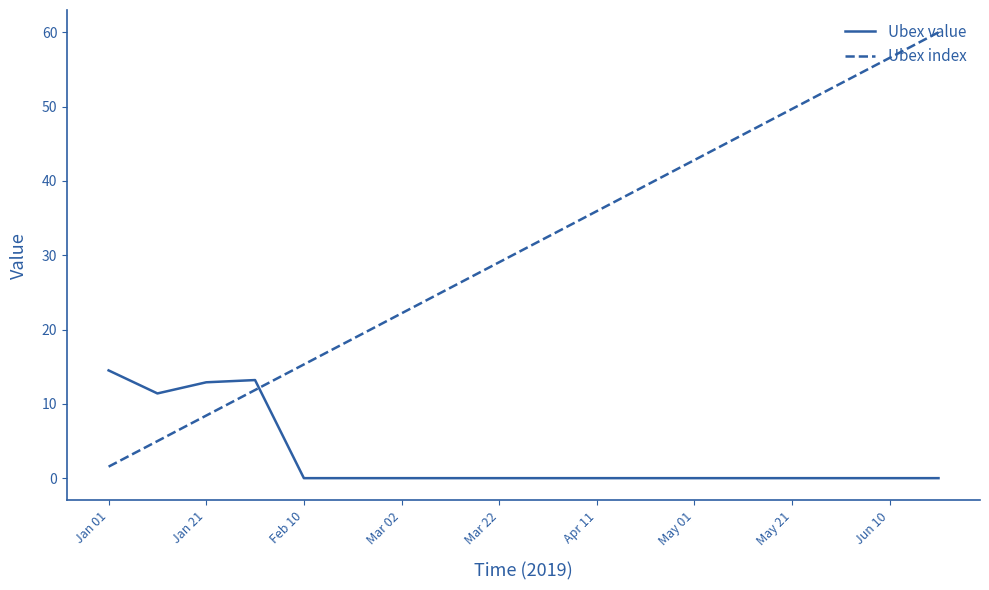

How many times do Ubex value and Ubex index cross each other?

1